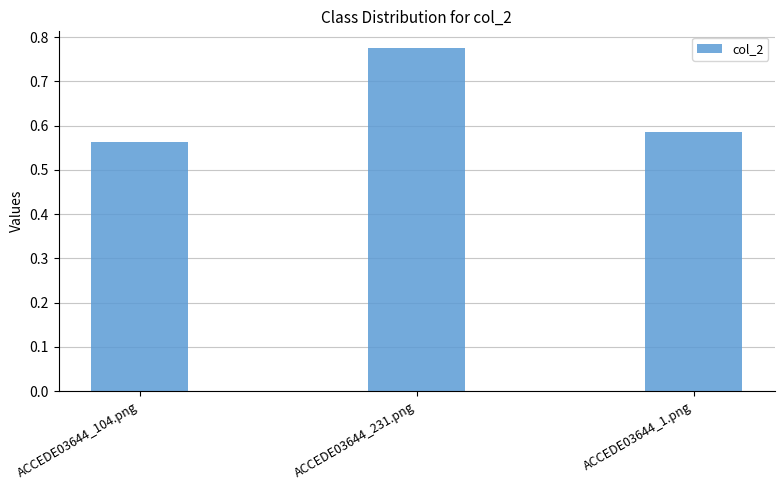

The chart shows a value of 0.8 at ACCEDE03644_104.png. True or false?

False